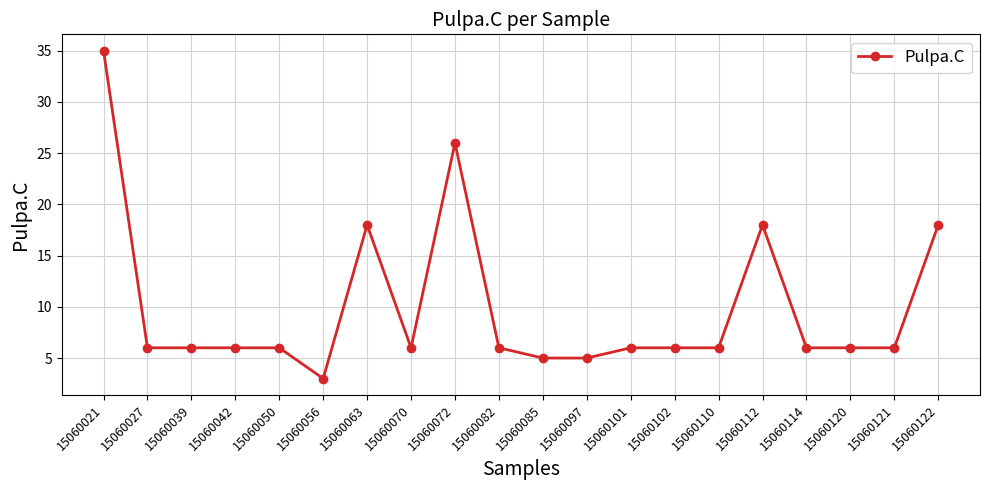

What is the greatest value displayed?

35